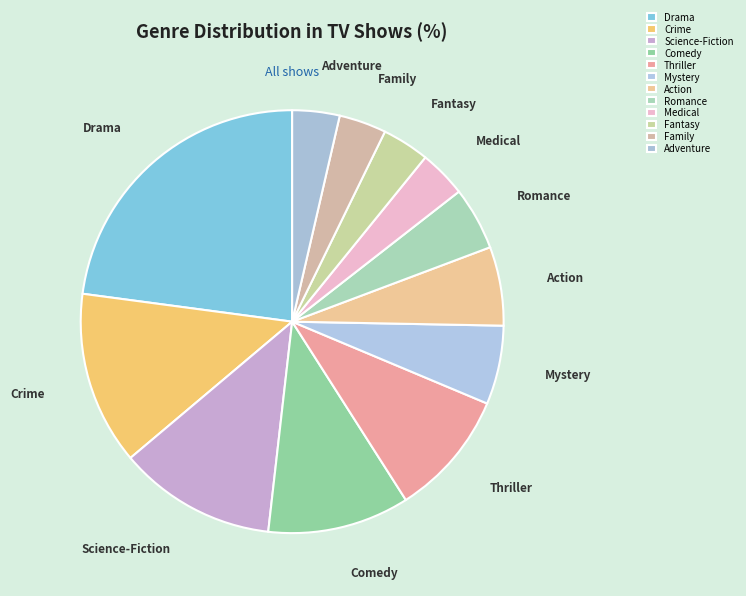

What is the largest slice in the pie chart?

Drama